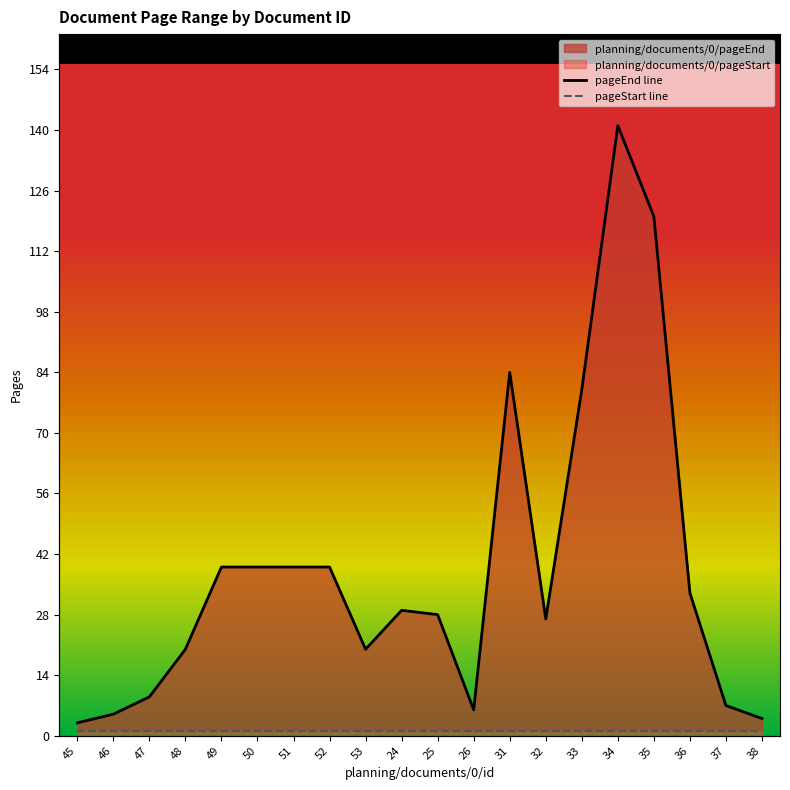

Which series changed the most between 46 and 34?

pageEnd line